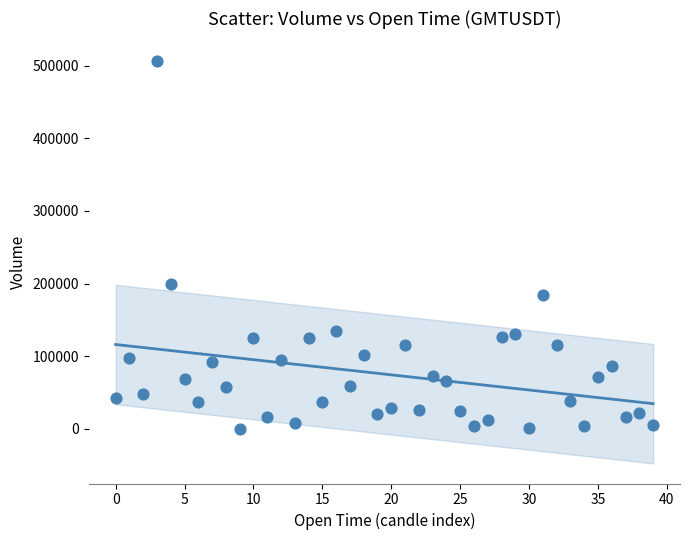

What is the range of Y values (max minus min)?

505294